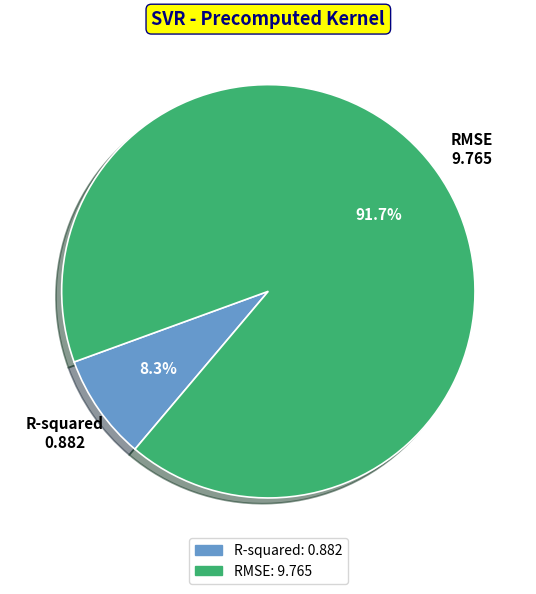

Which category has the smallest portion of the pie?

0.882